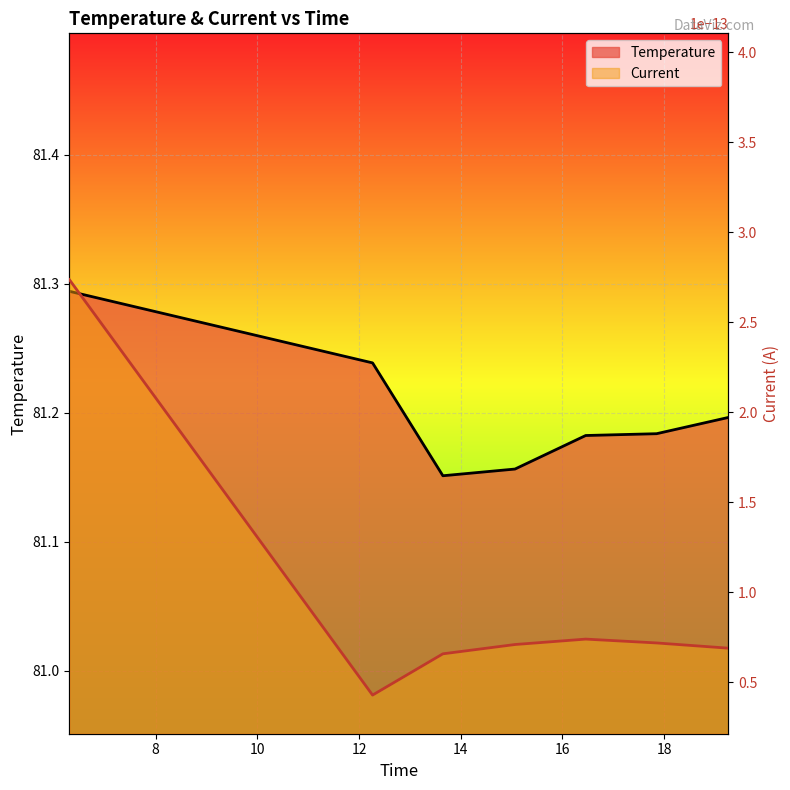

At which category does the data reach its first local valley?

13.6493558